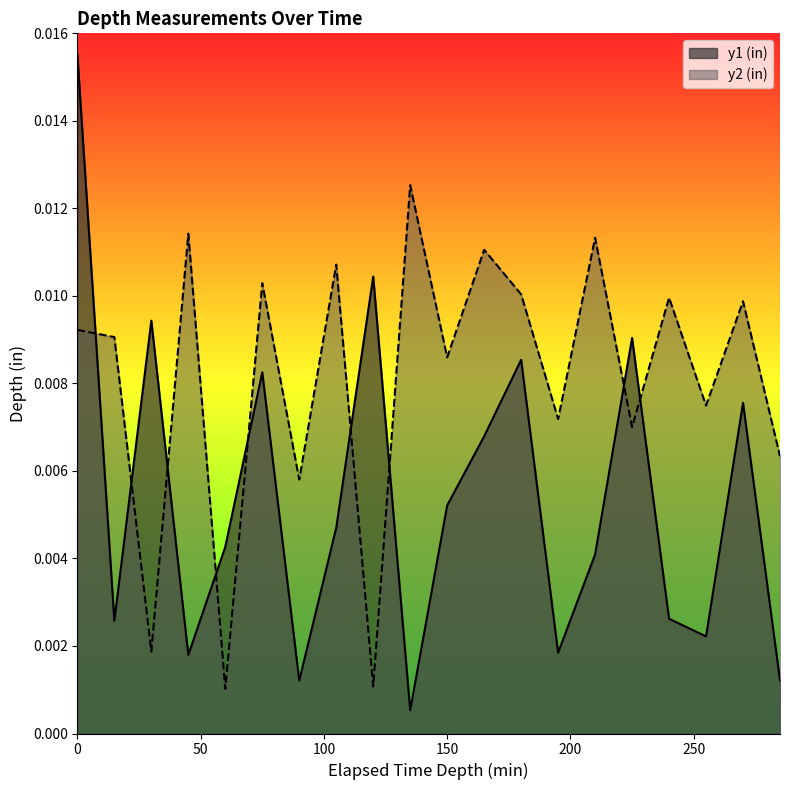

How many data points does each series have?

20